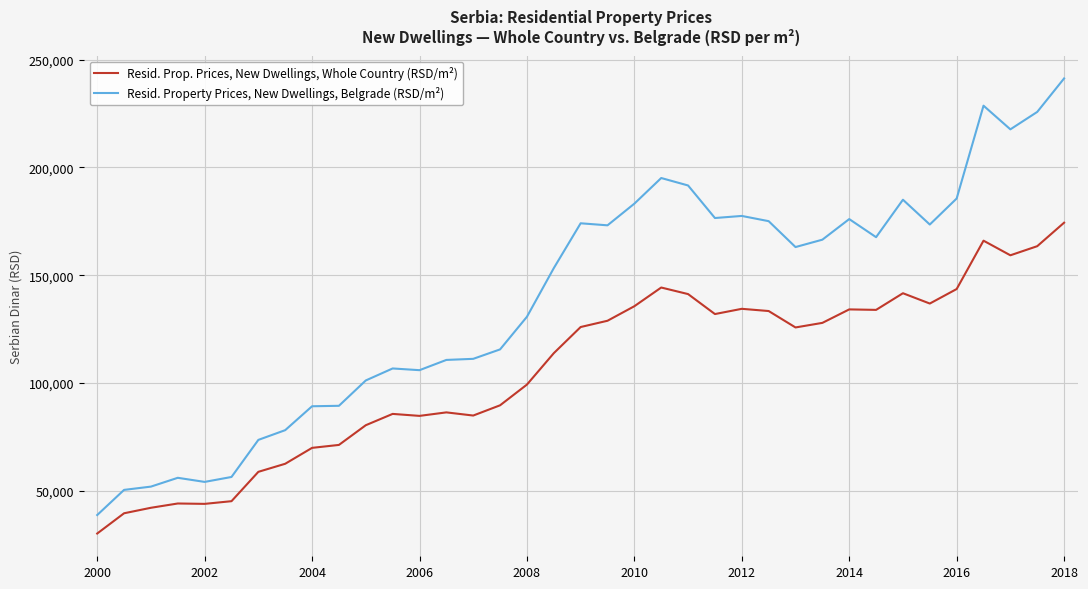

Which series has the largest range (max minus min)?

Resid. Property Prices, New Dwellings, Belgrade (RSD/m²)